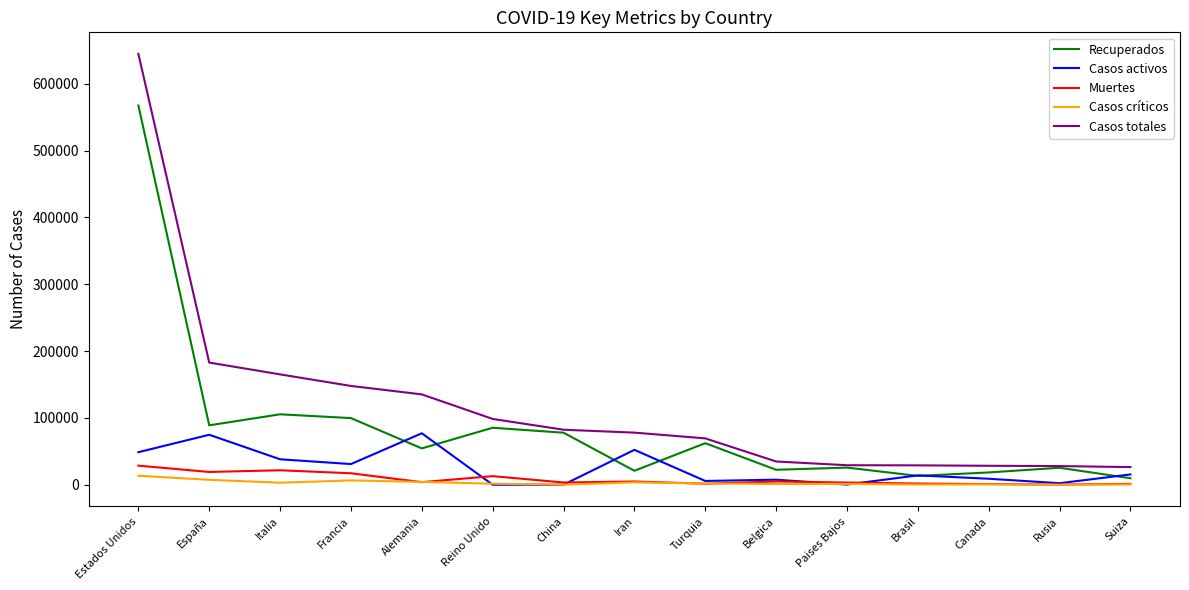

What position from the left is Turquia?

9